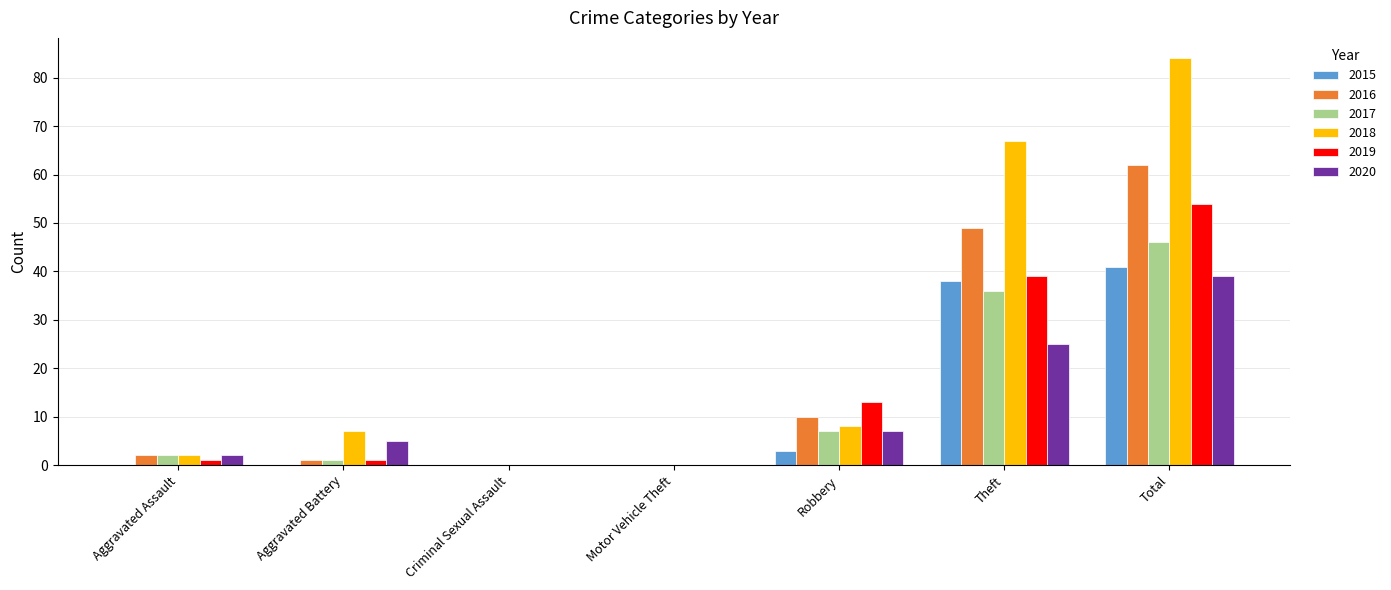

Are the bars grouped side by side (vs. stacked)?

Yes